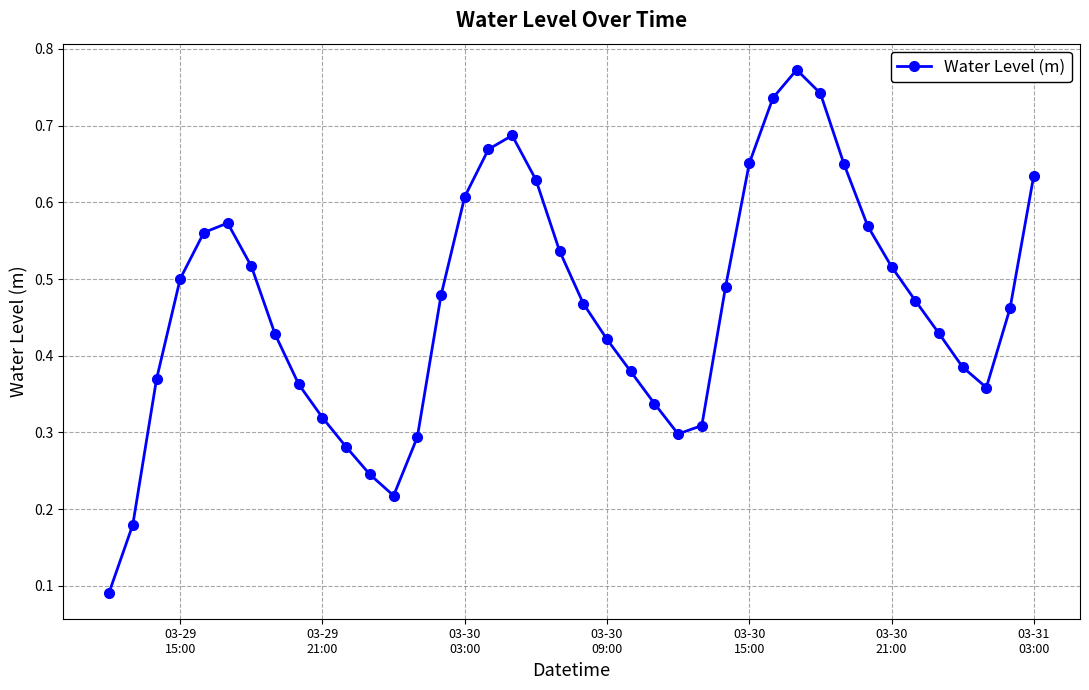

How many values are between 0 and 1?

40